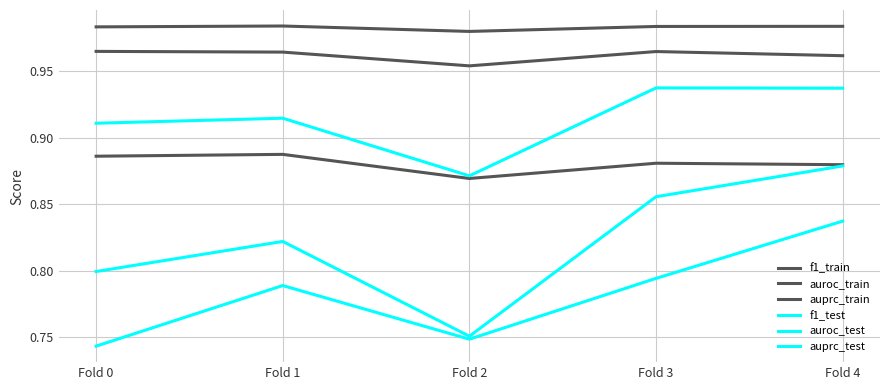

What is the sum of all f1_test values?

3.9